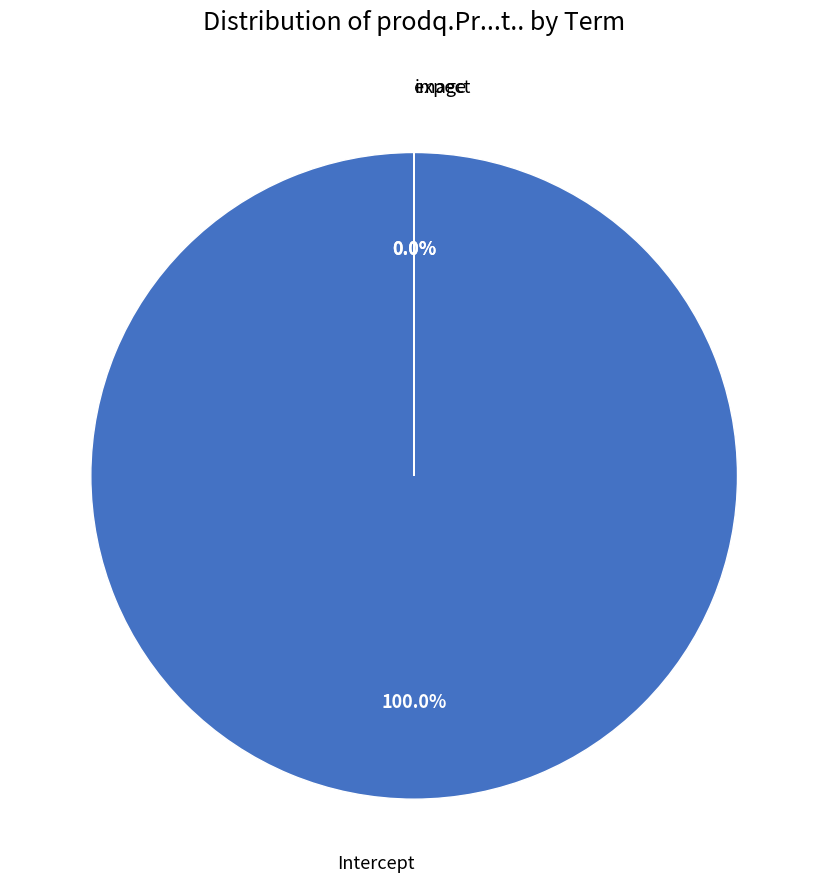

Which slice is the largest?

Intercept